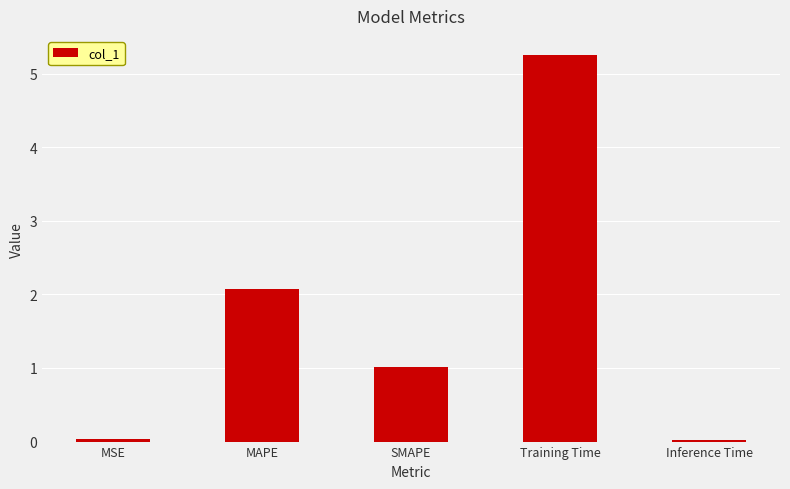

What is the average value?

1.7